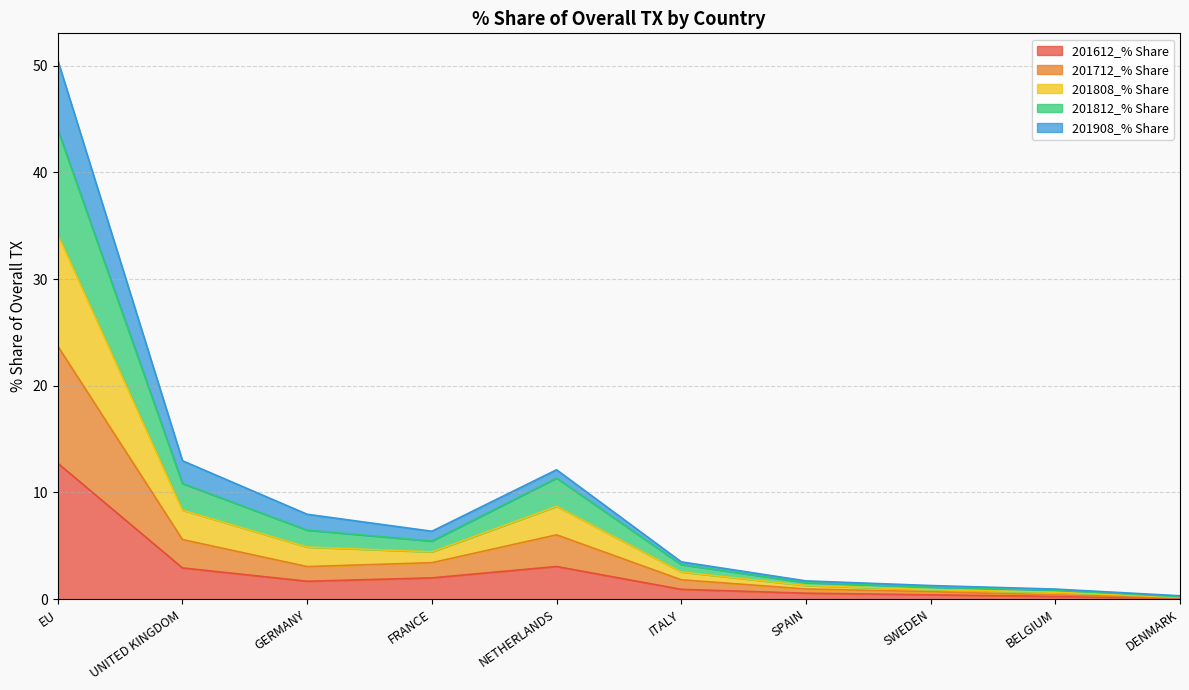

Which category has the highest value in the 201612_% Share series?

EU